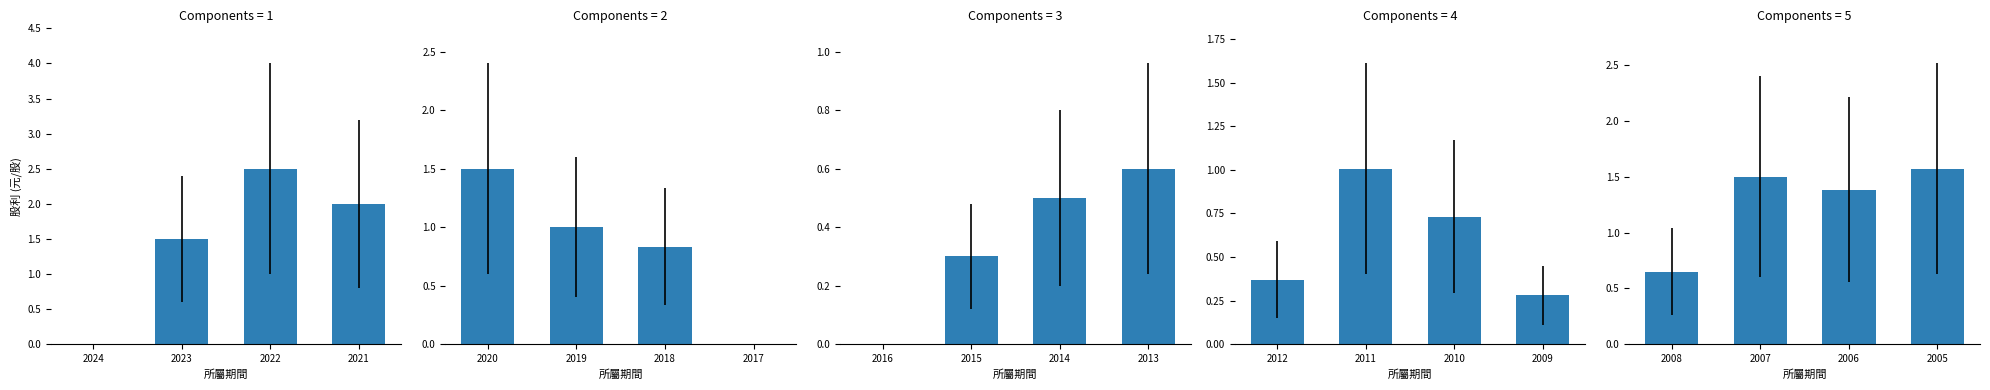

How many categories are shown in the chart?

4